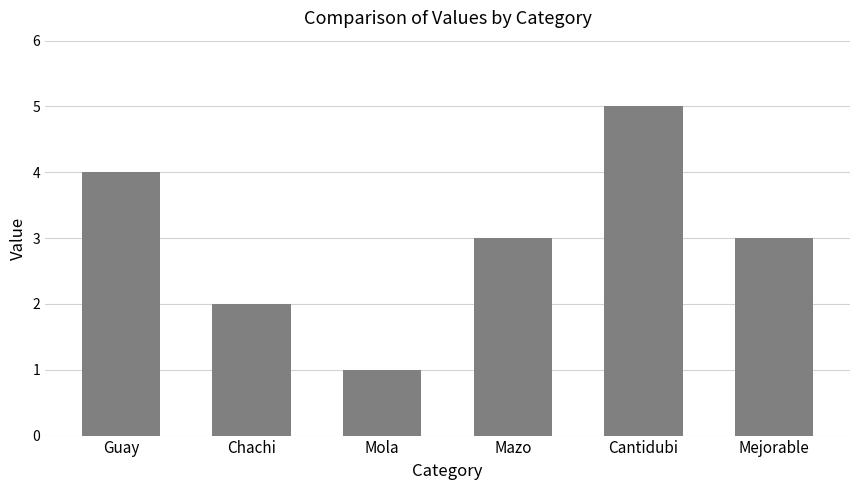

What is the approximate value at Chachi?

2